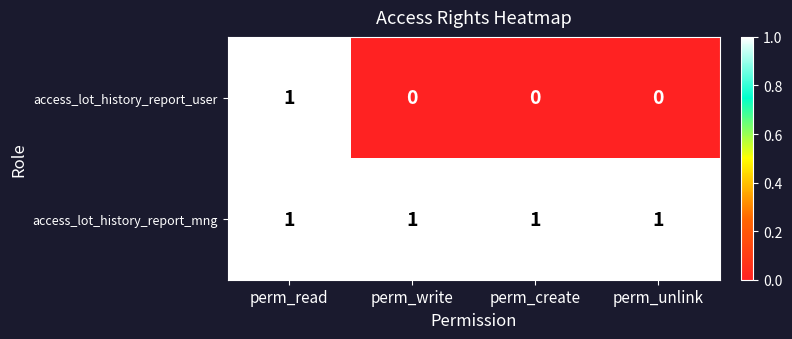

At which label does access_lot_history_report_user reach its peak?

perm_read